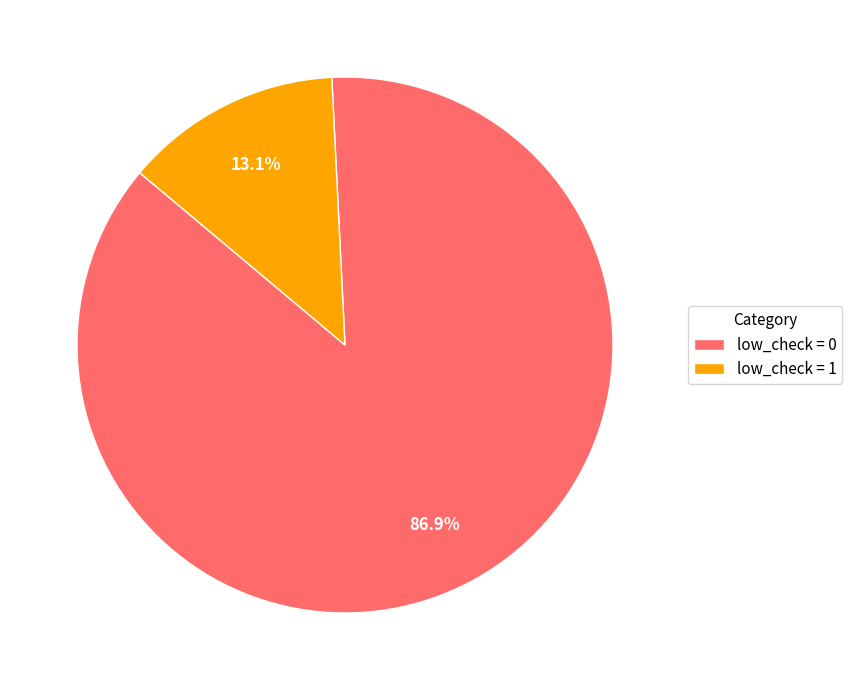

What percentage is the low_check = 0 slice, to the nearest percent?

87%